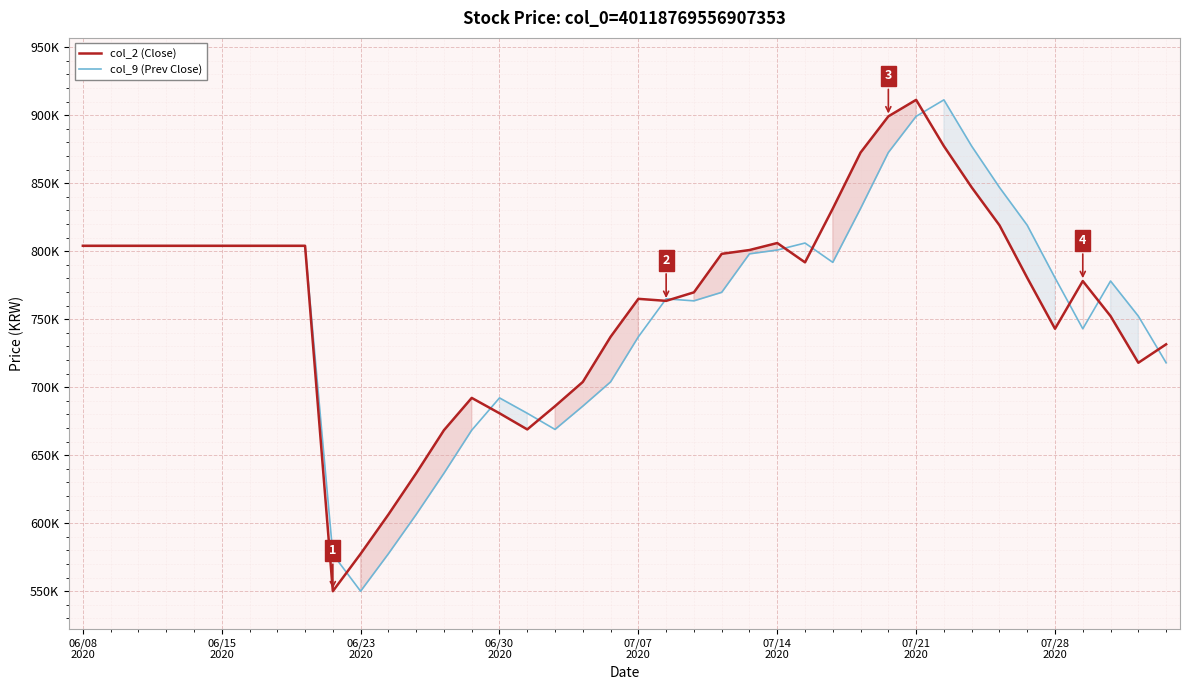

The col_2 (Close) series shows 1254015 at 07/28 2020. True or false?

False